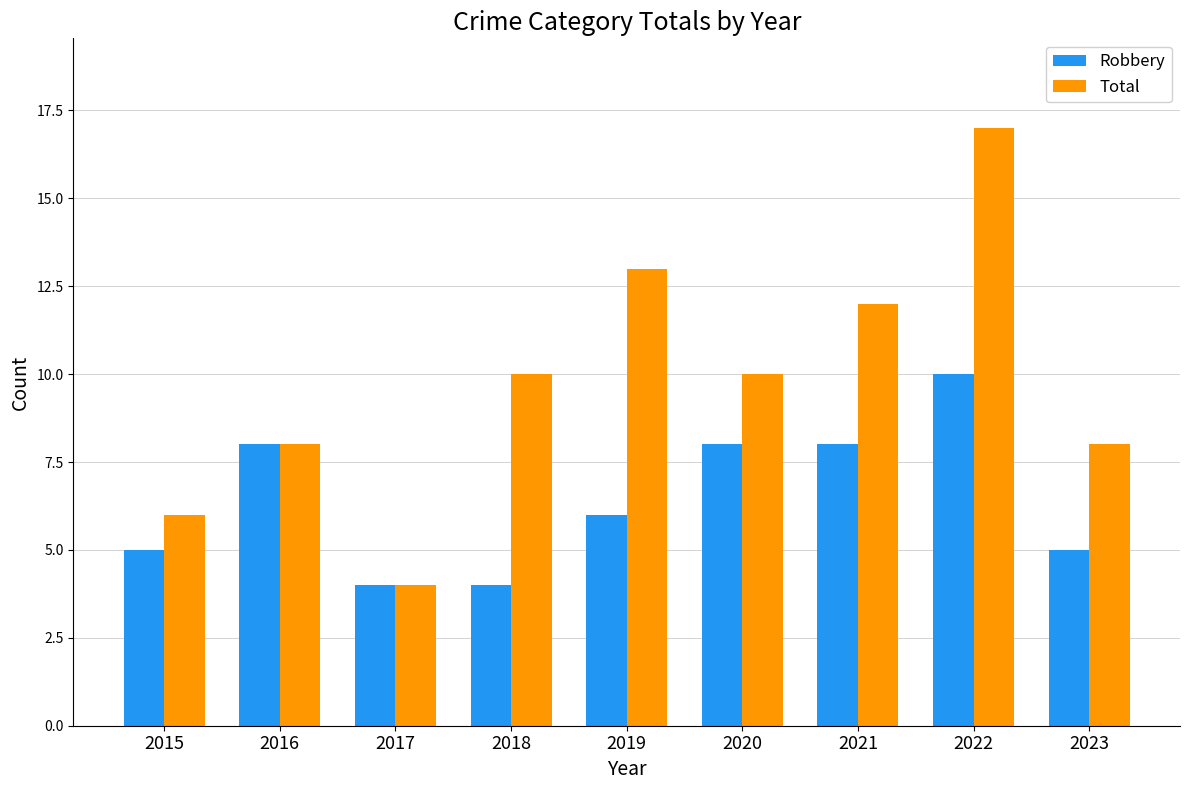

What is the sum of the Robbery values at 2023 and 2021?

13